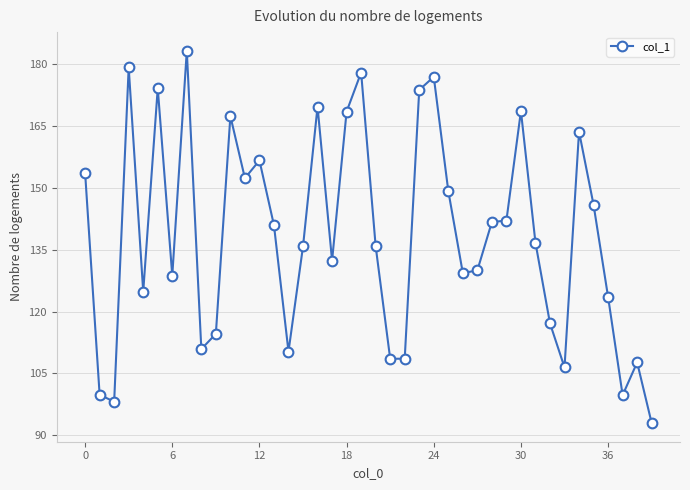

What is the greatest value displayed?

183.2